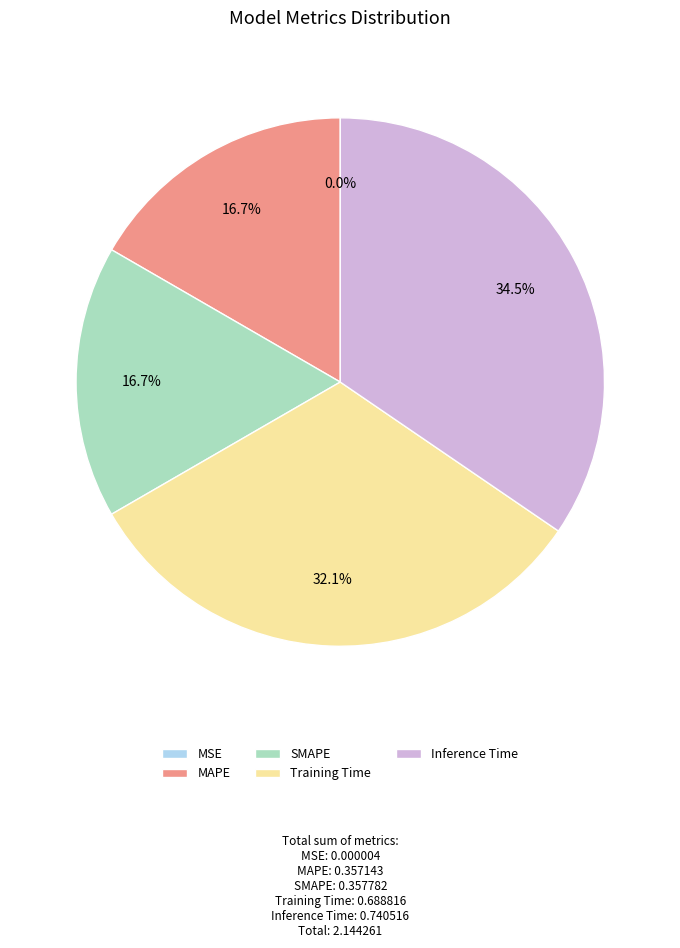

Which category has the biggest portion of the pie?

Inference Time